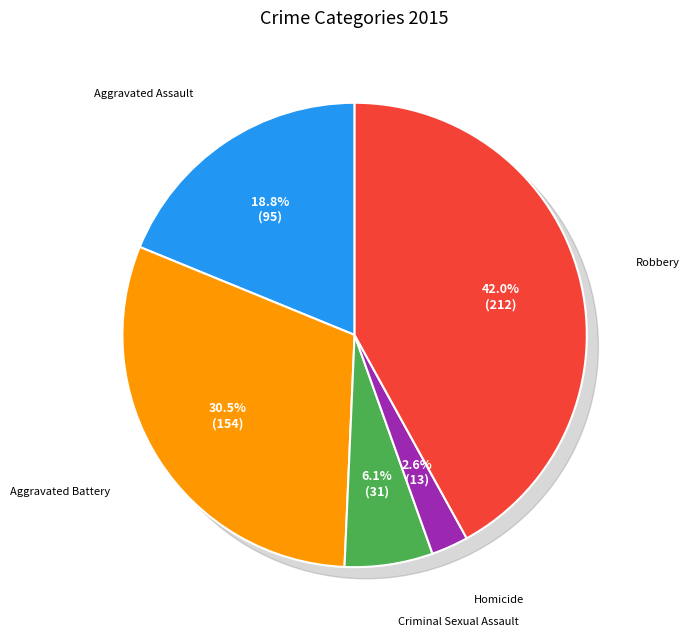

Is it true that Criminal Sexual Assault is 18% of the pie?

False